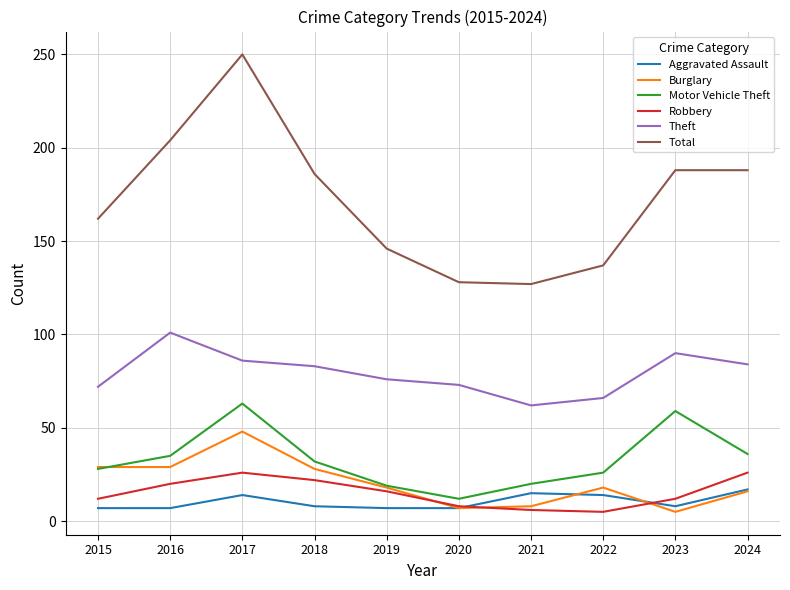

What is the maximum value for Burglary?

48